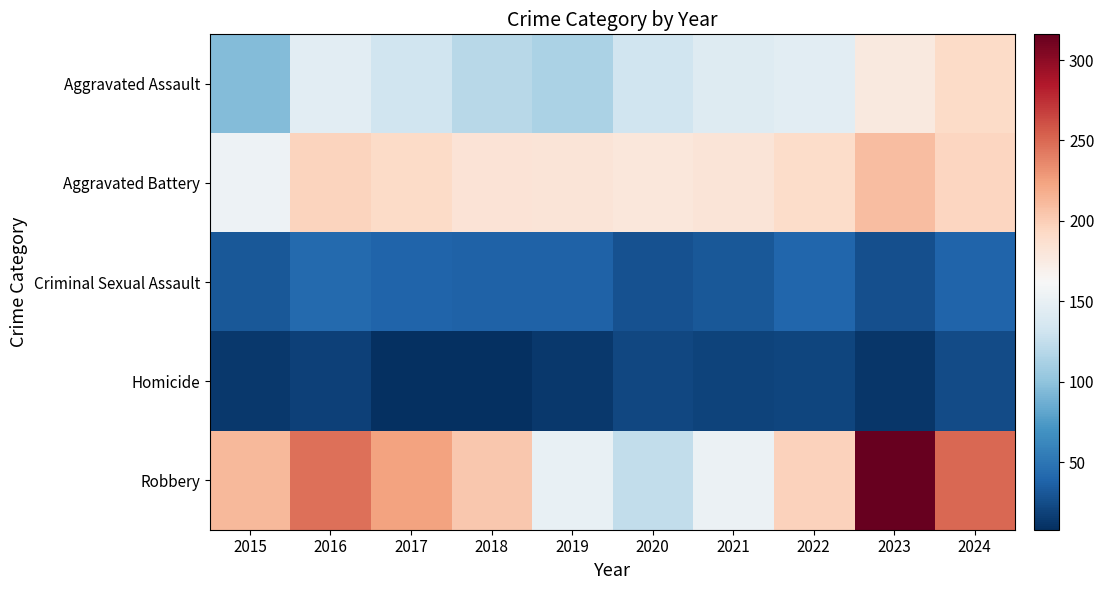

Between 2019 and 2021, which series saw the biggest shift?

Aggravated Assault